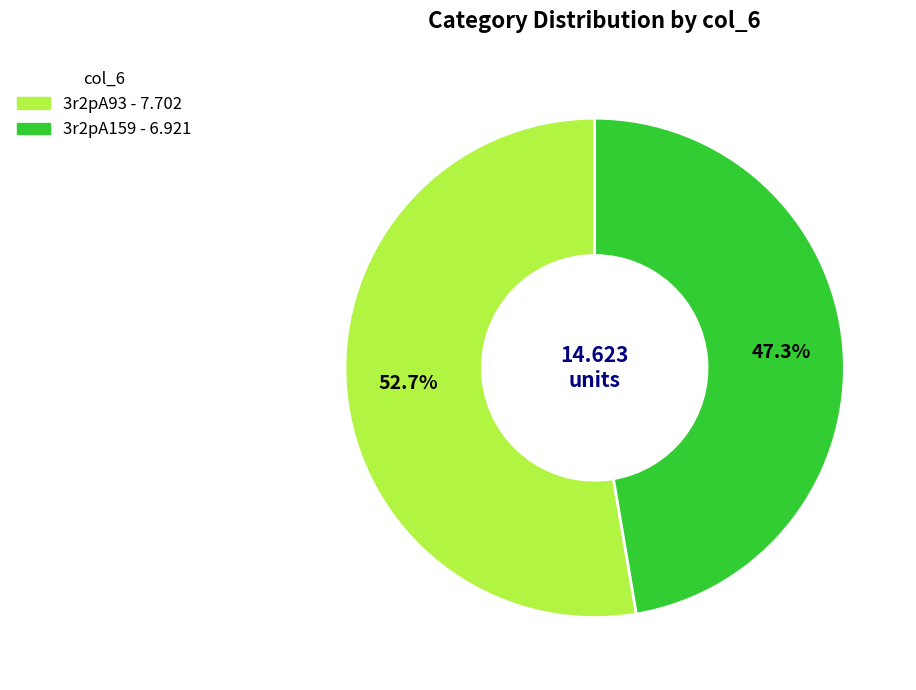

Between 3r2pA159 and 3r2pA93, which is larger?

3r2pA93